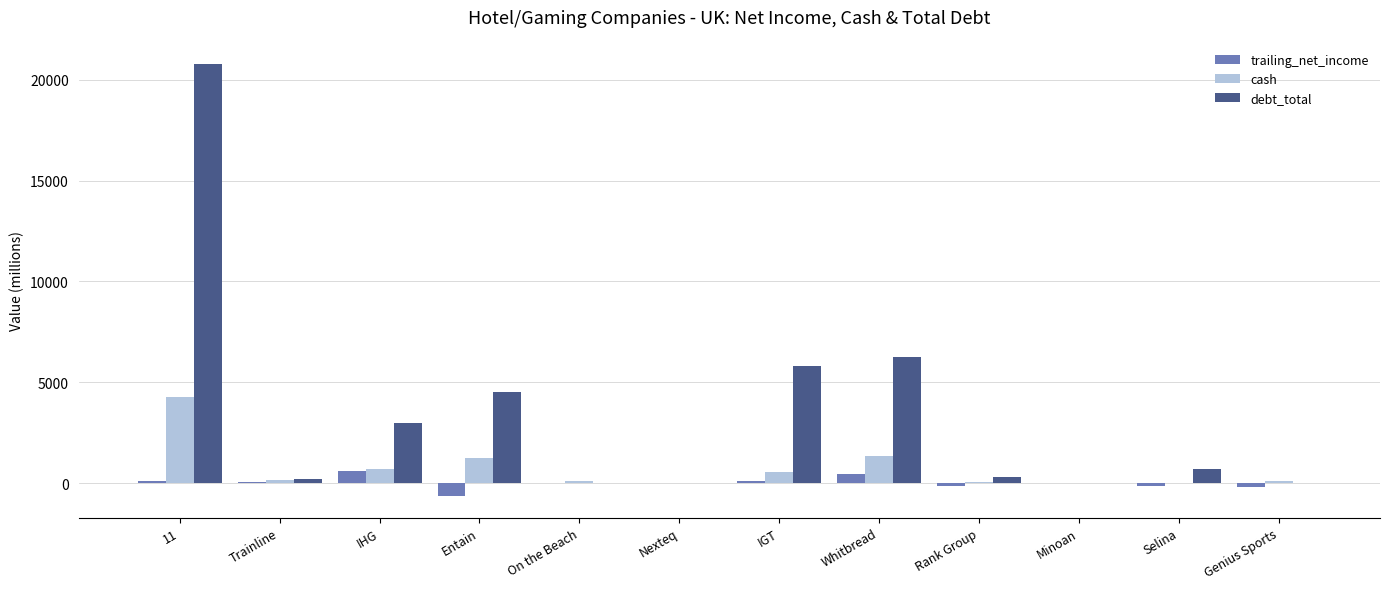

The value of cash at IHG is 710.0. True or false?

True